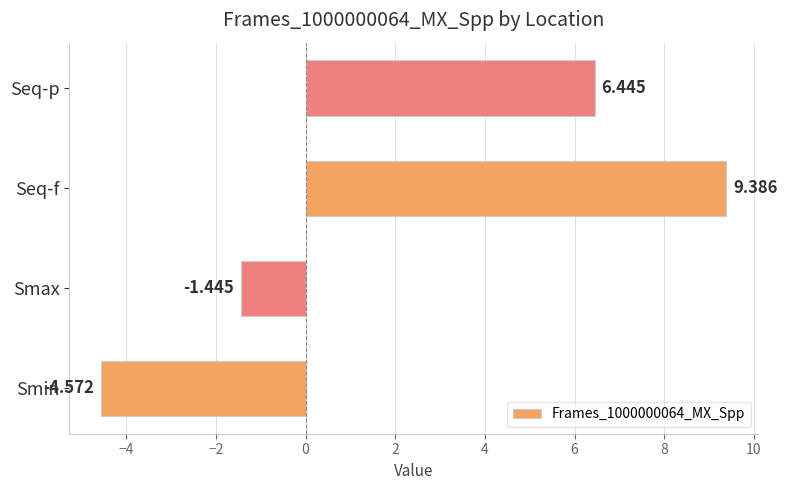

Are the bars grouped side by side (vs. stacked)?

No